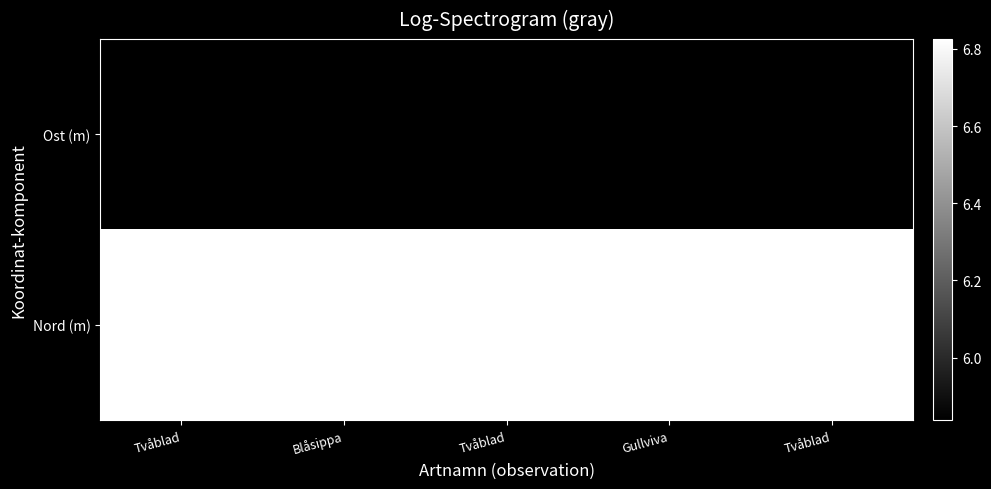

Count the number of data series in this chart.

2